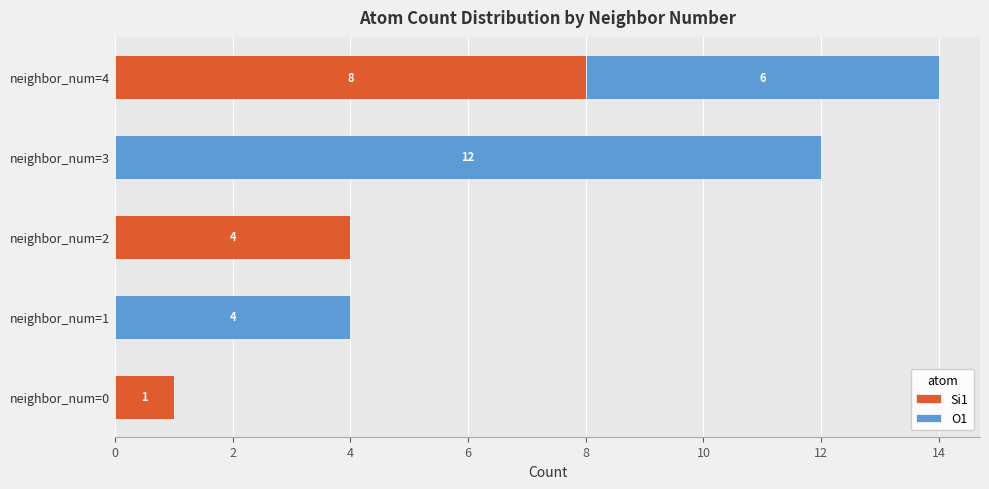

What is the sum of the Si1 values at neighbor_num=0 and neighbor_num=4?

9